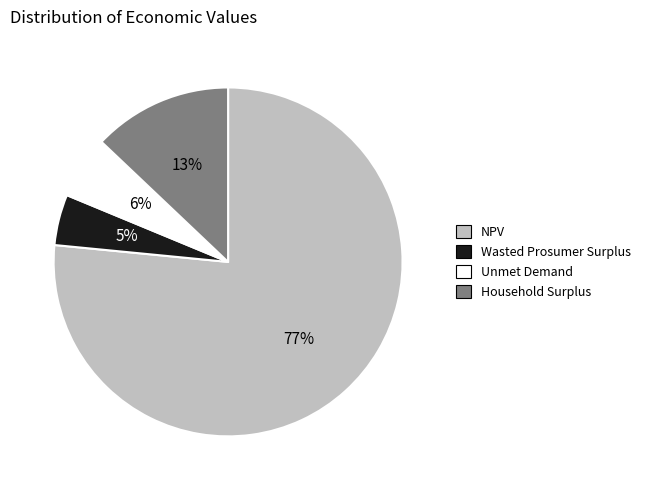

What is the largest slice in the pie chart?

NPV